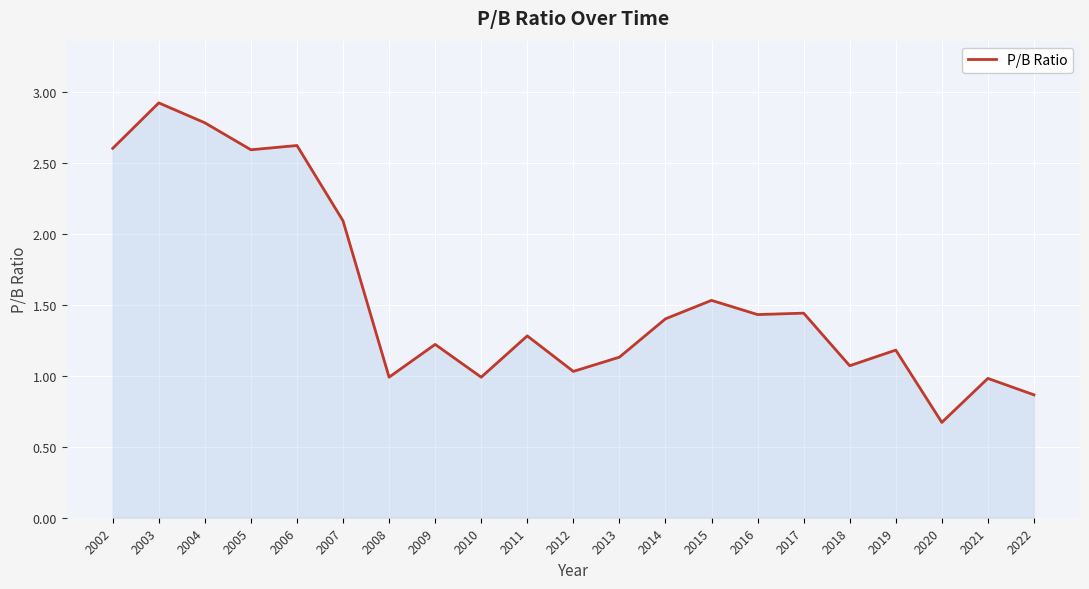

How many lines are shown in the chart?

1